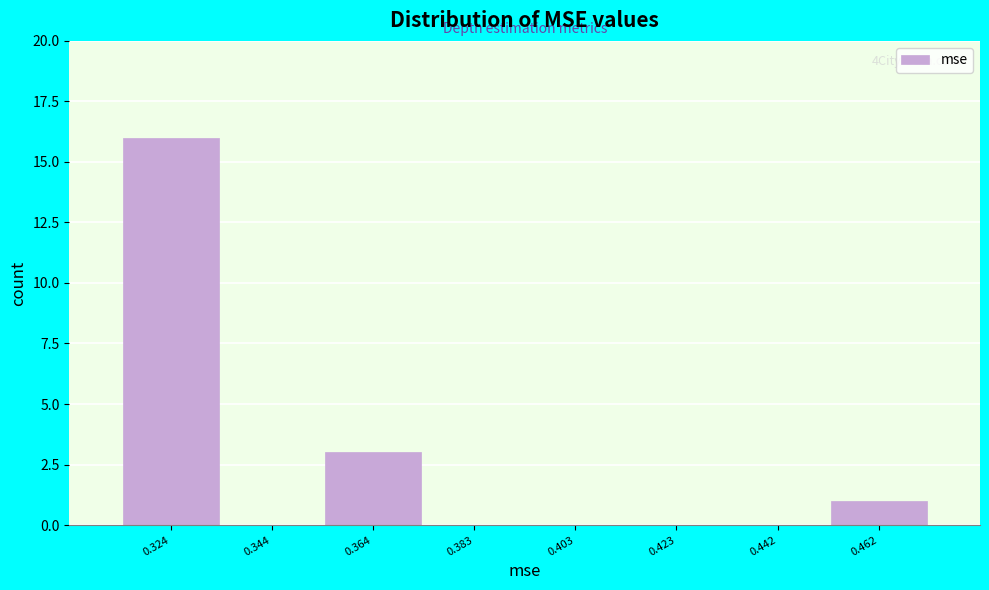

Reading left to right, list all the values displayed in this chart.

0.324=16	0.344=0	0.364=3	0.383=0	0.403=0	0.423=0	0.442=0	0.462=1